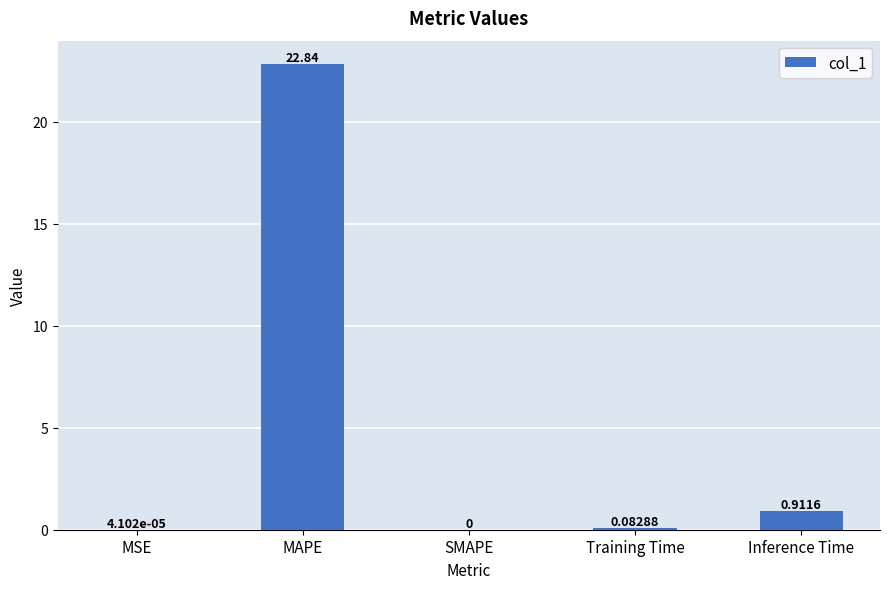

The value at SMAPE is 0.0. True or false?

True